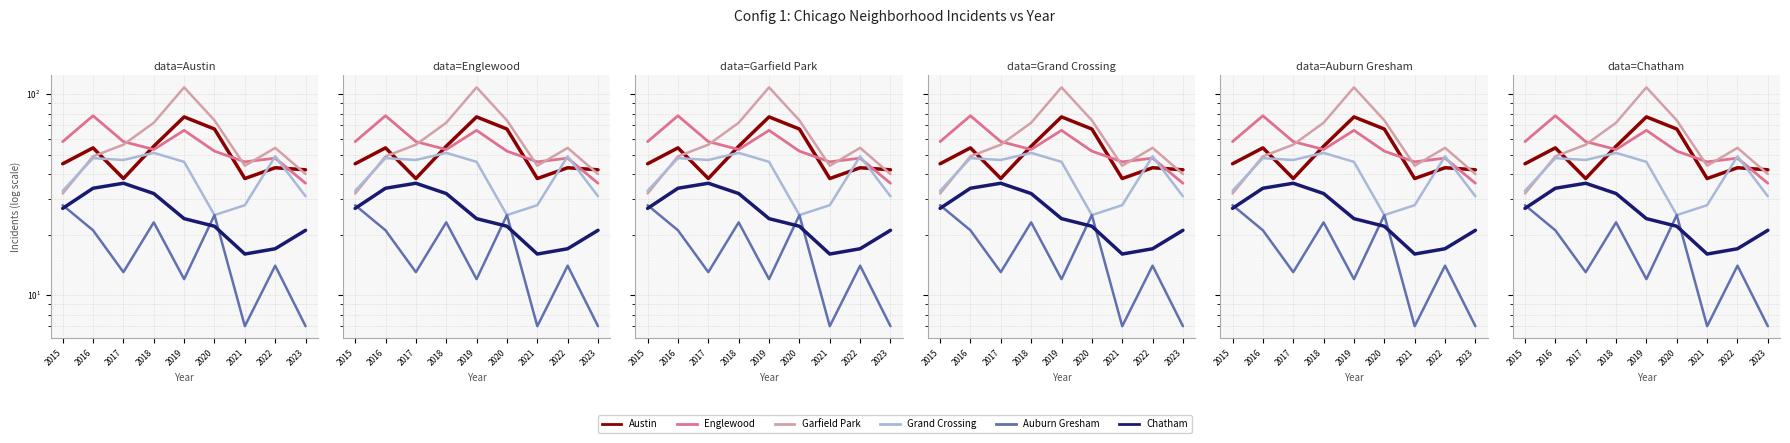

What is the difference between the Garfield Park values at 2015 and 2023?

8